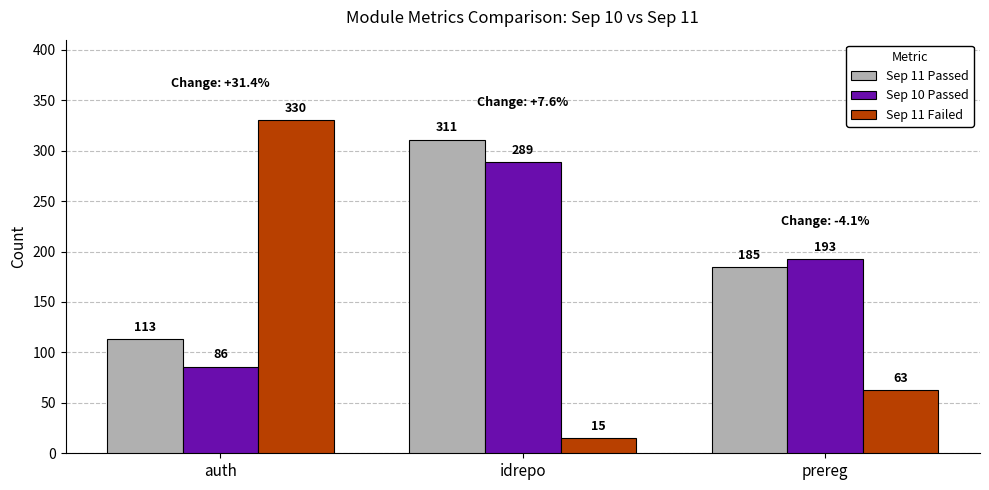

At how many categories does at least one series exceed 202?

2